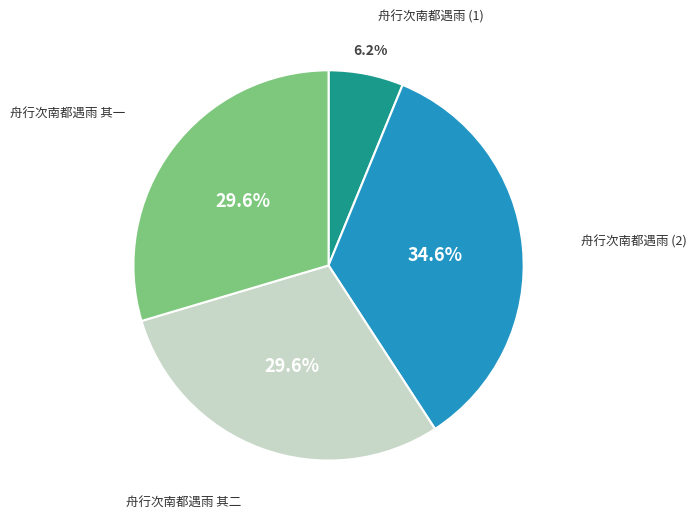

Is there any slice that represents more than half of the pie?

No